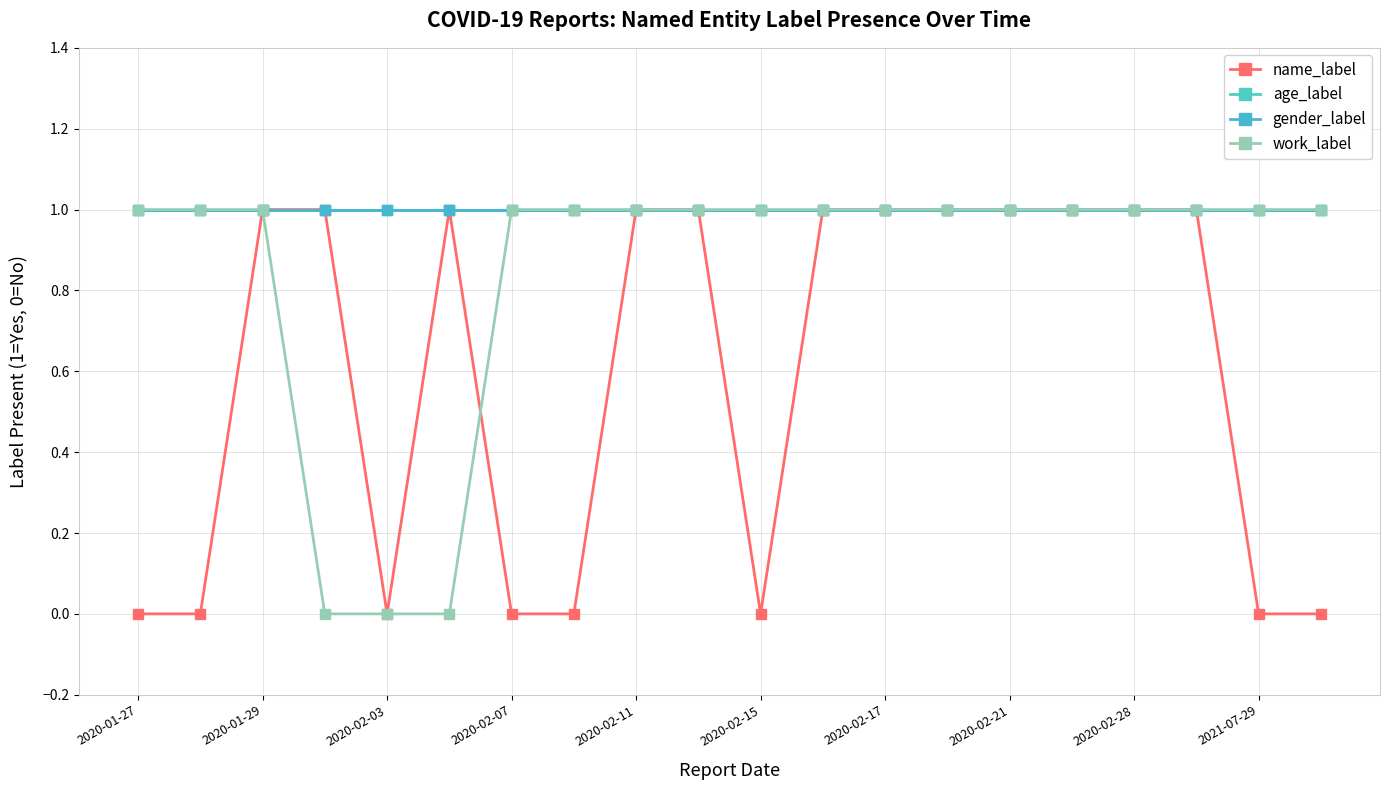

Is this an area chart (filled region under the line)?

No